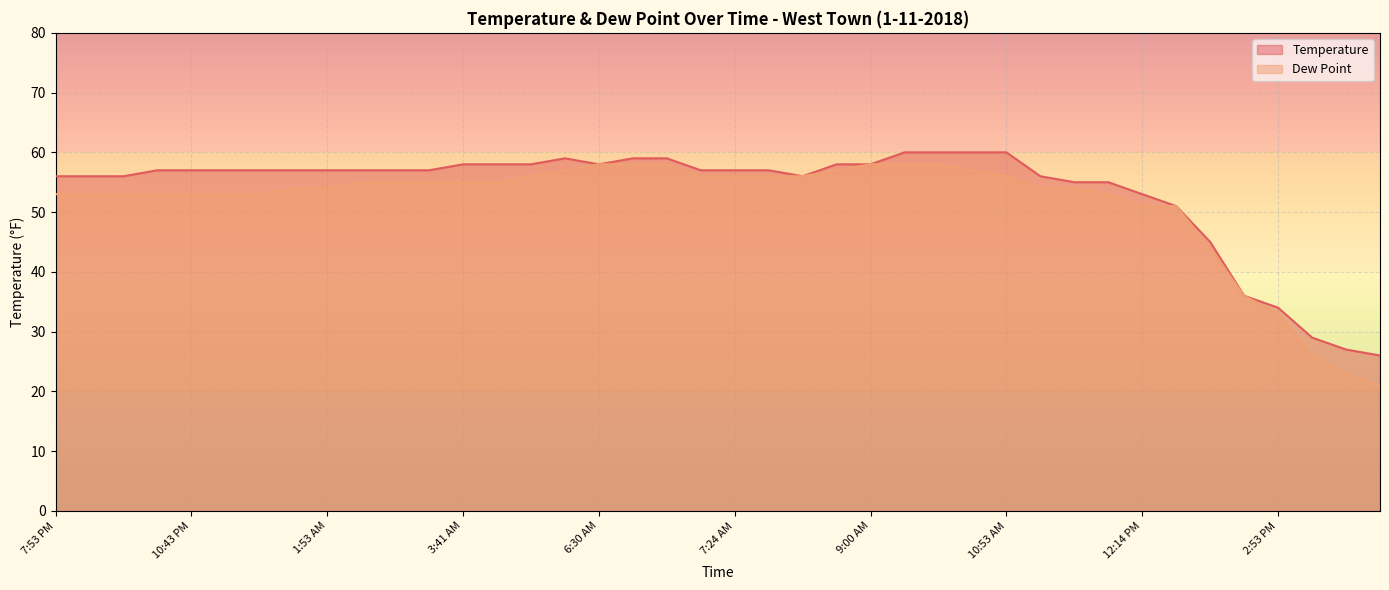

Rank the series by their maximum value, from highest to lowest.

Temperature, Dew Point